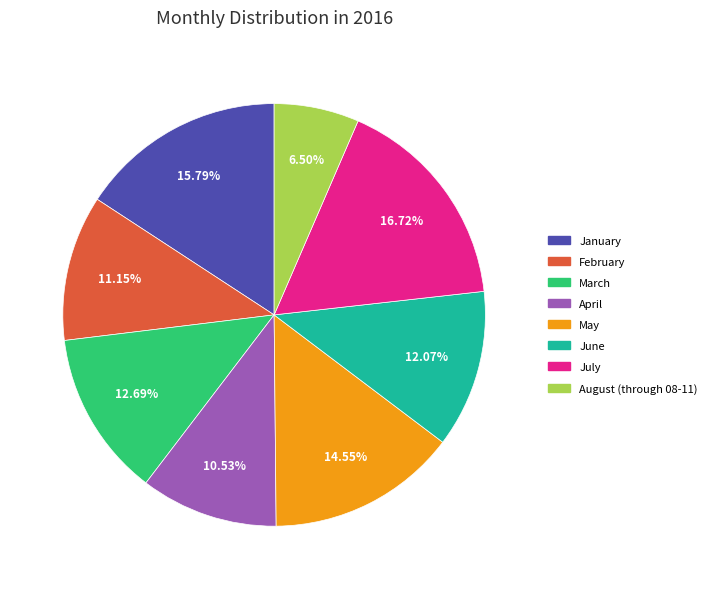

Is February the majority of the pie?

No